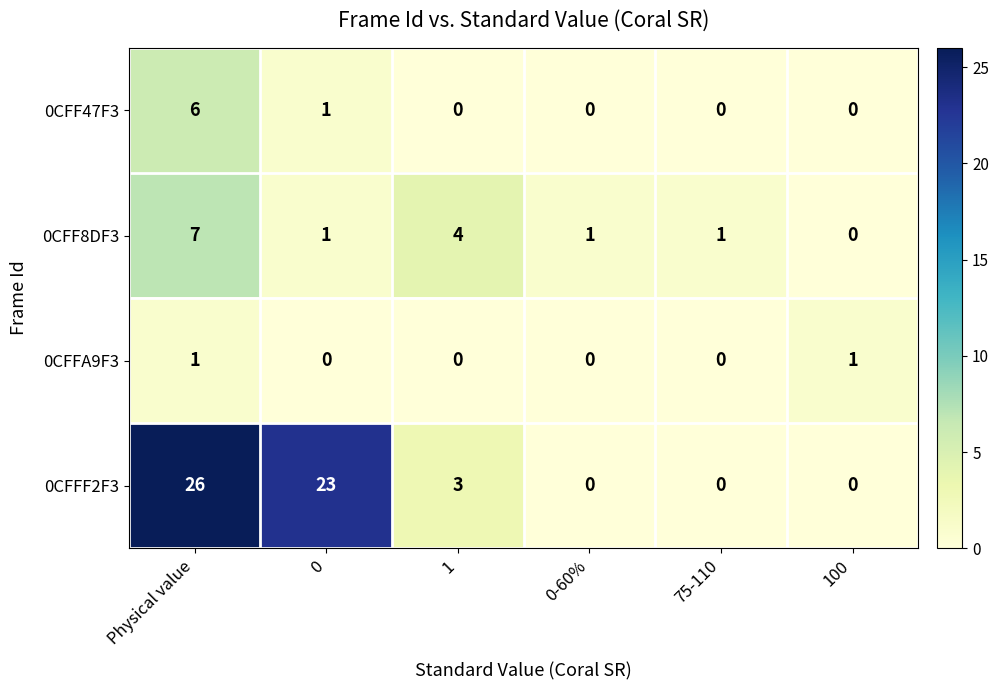

Which series has the widest spread of values?

0CFFF2F3